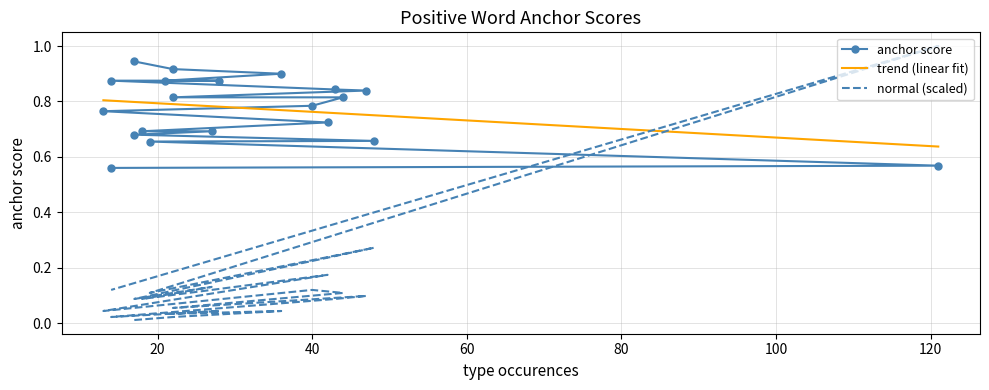

What is the difference between the maximum and minimum values in the anchor score series?

0.4